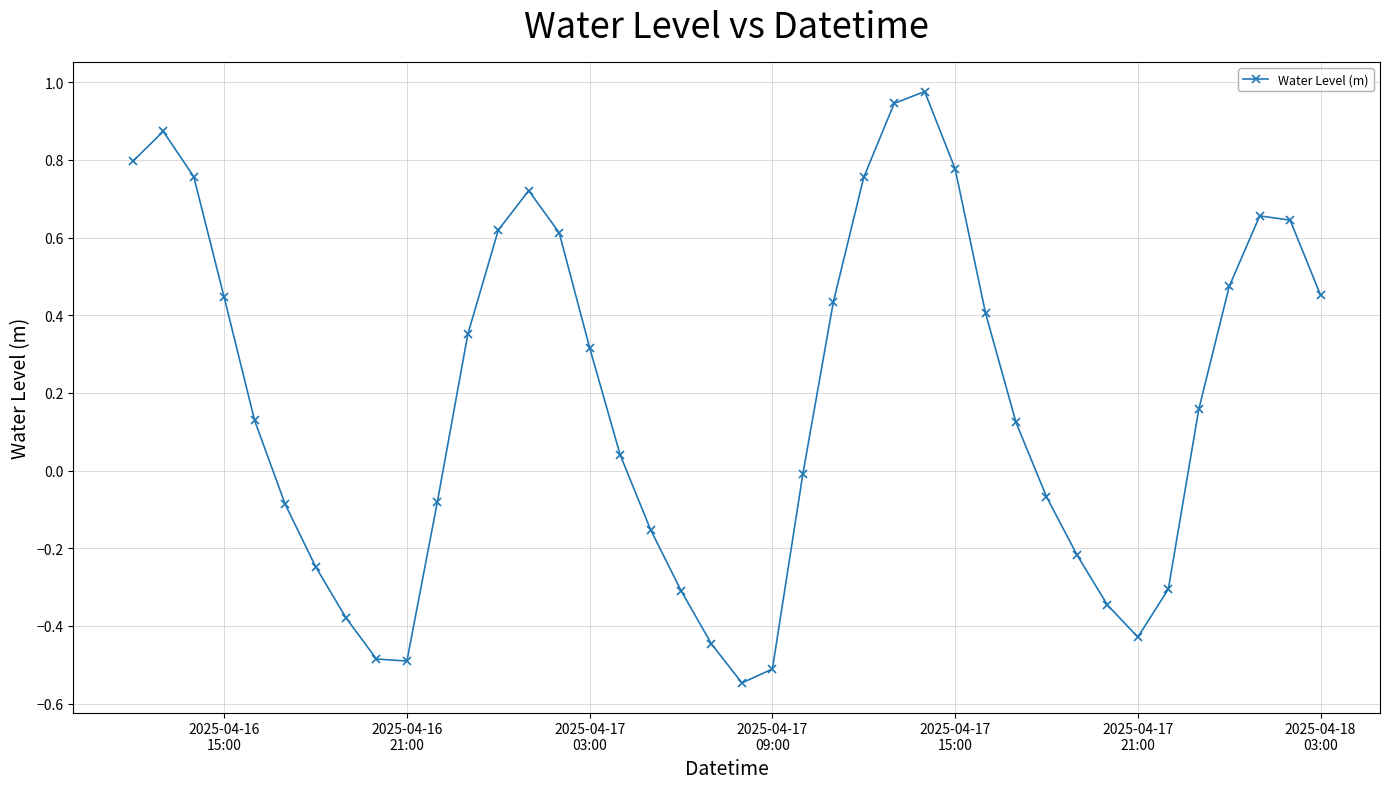

What is the value of the 16th point from the left?

0.3